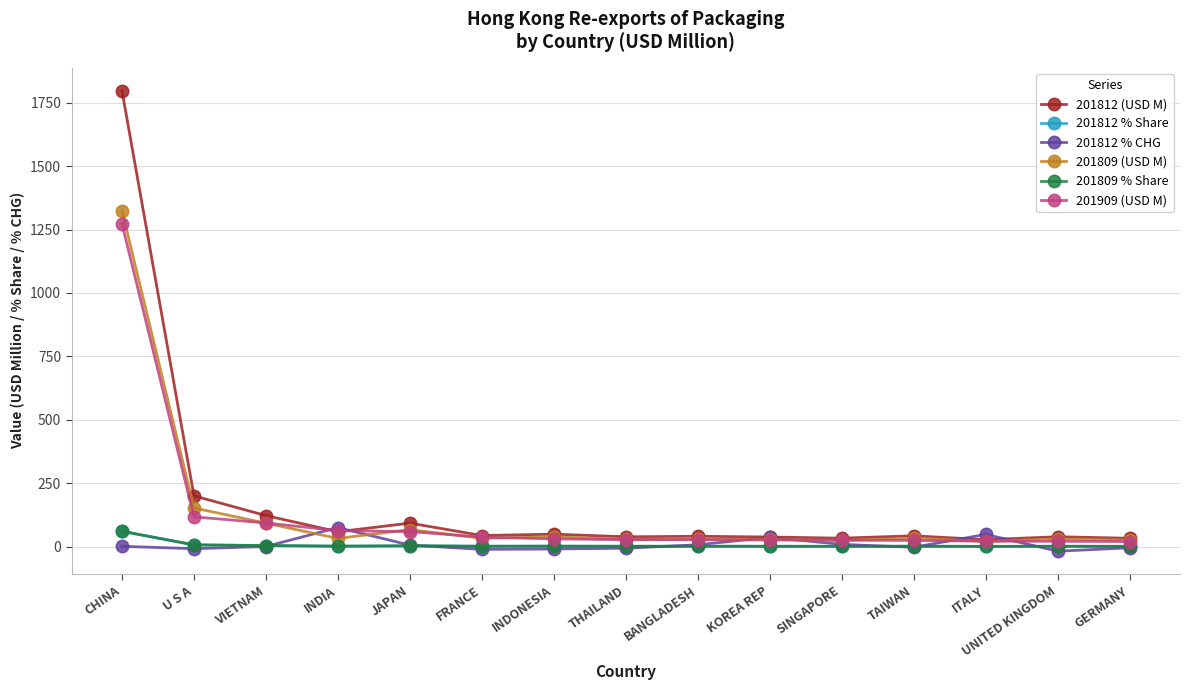

The value of 201812 (USD M) at UNITED KINGDOM is 38.9. True or false?

True